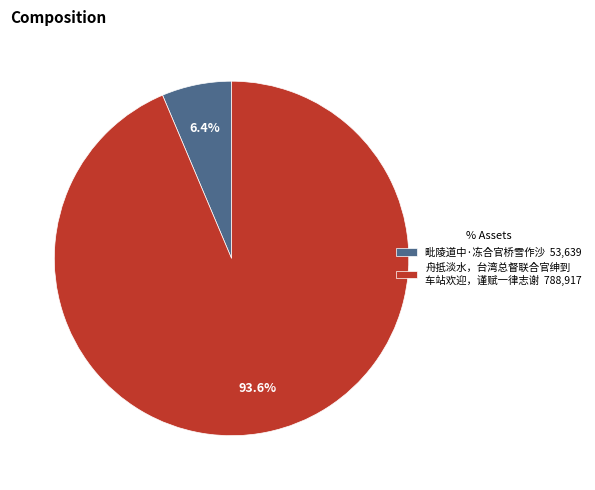

Between 毗陵道中·冻合官桥雪作沙 53,639 and 舟抵淡水，台湾总督联合官绅到 车站欢迎，谨赋一律志谢 788,917, which is larger?

舟抵淡水，台湾总督联合官绅到 车站欢迎，谨赋一律志谢 788,917